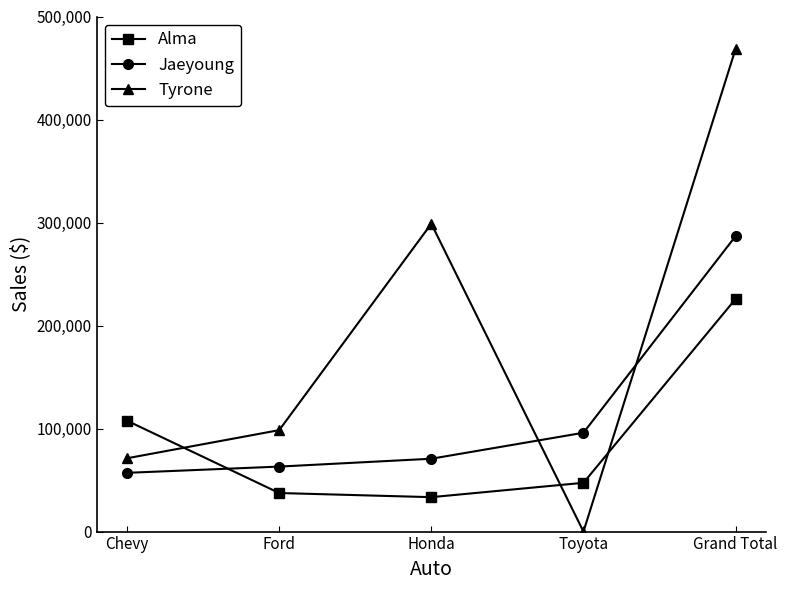

How many intersections are there between Jaeyoung and Tyrone?

2